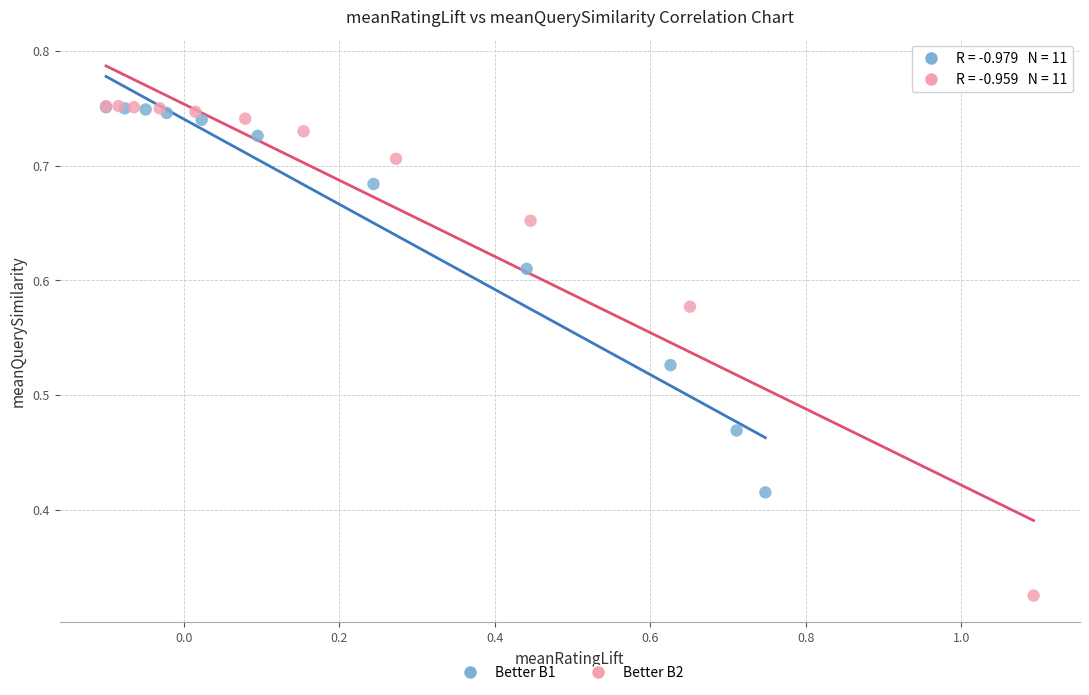

Which series has the largest Y range (max minus min)?

Better B2